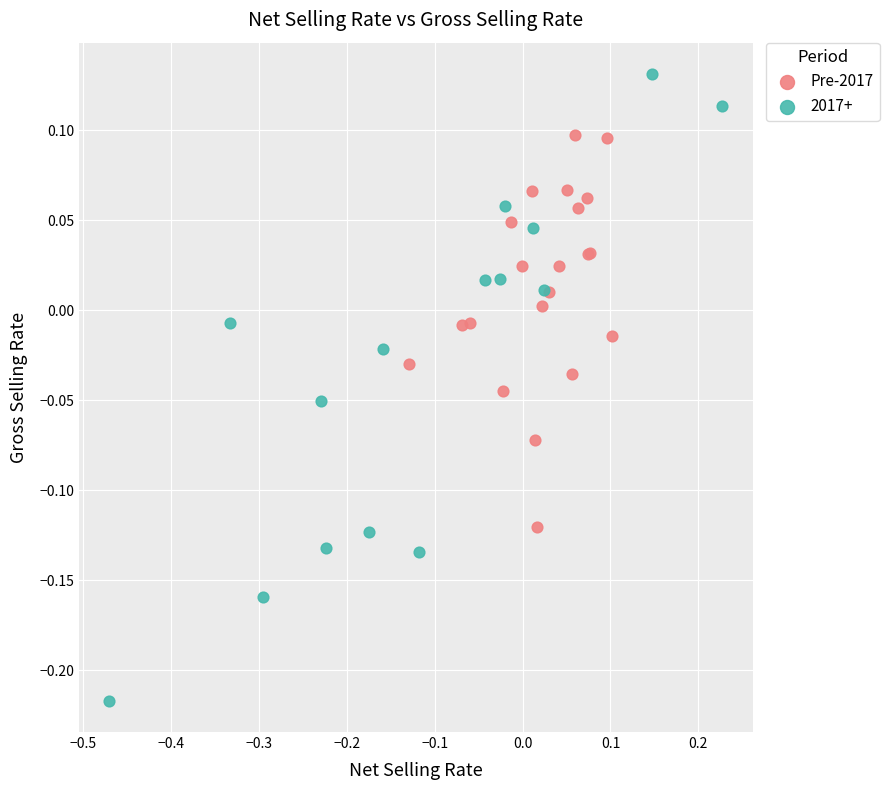

Which series reaches the maximum Y coordinate?

2017+